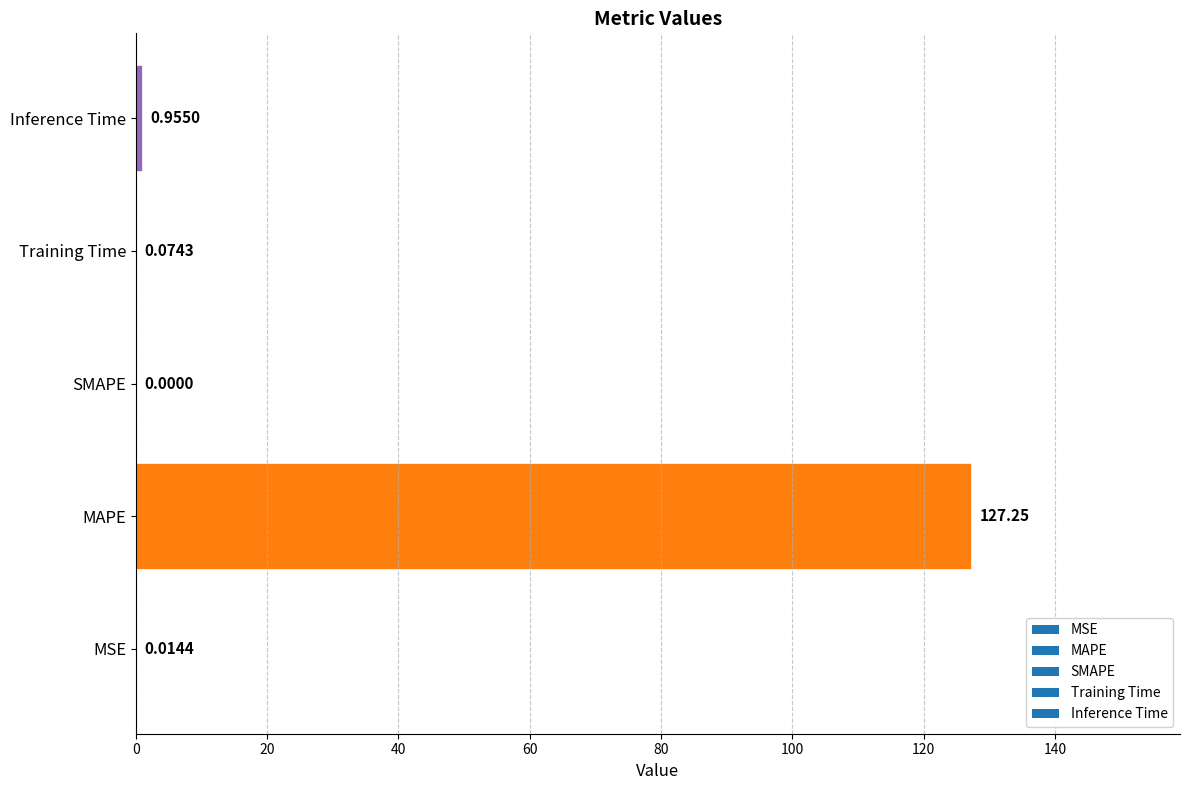

Which has a higher value, MAPE or MSE?

MAPE